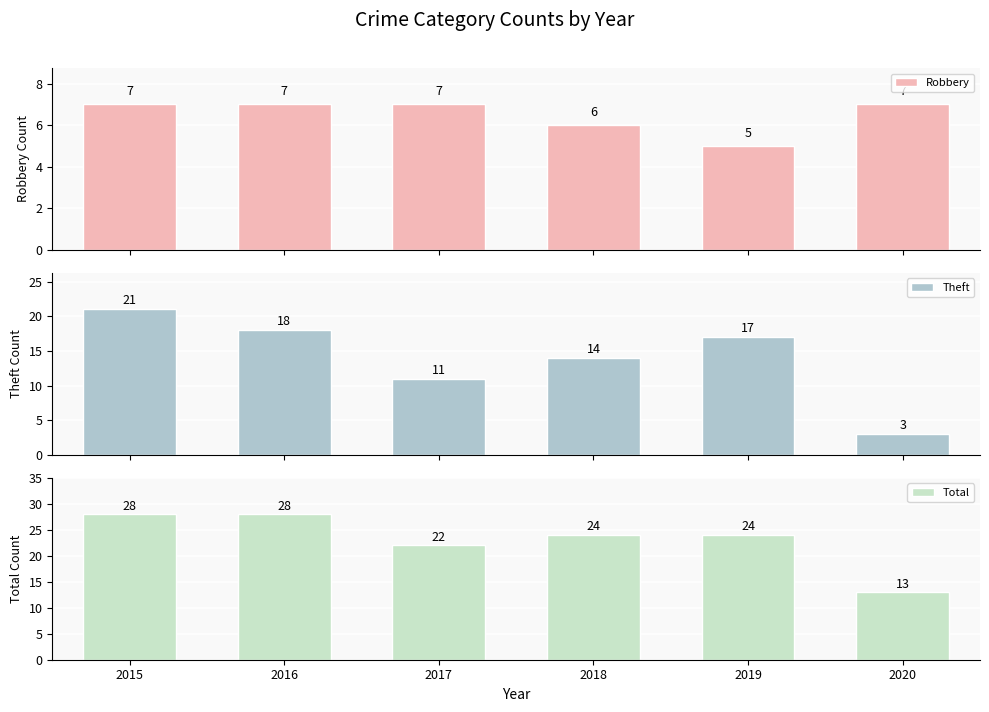

What is the difference between the Theft values at 2020 and 2018?

11